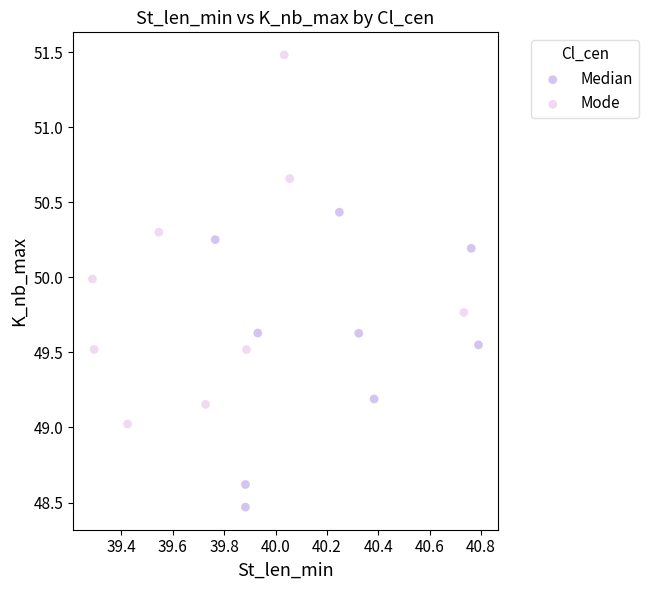

Which series contains the highest Y value?

Mode